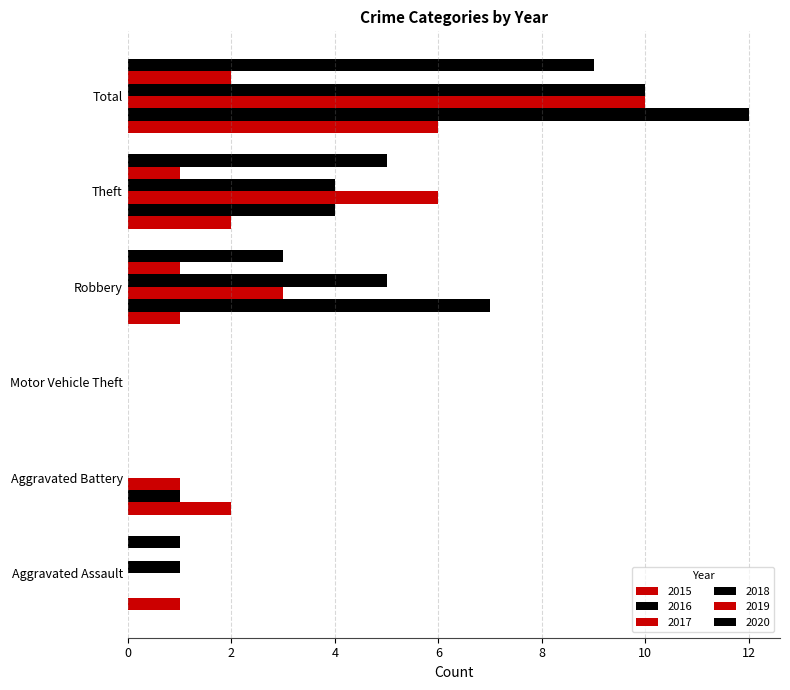

What is the spread (max minus min) of values at Aggravated Assault?

1